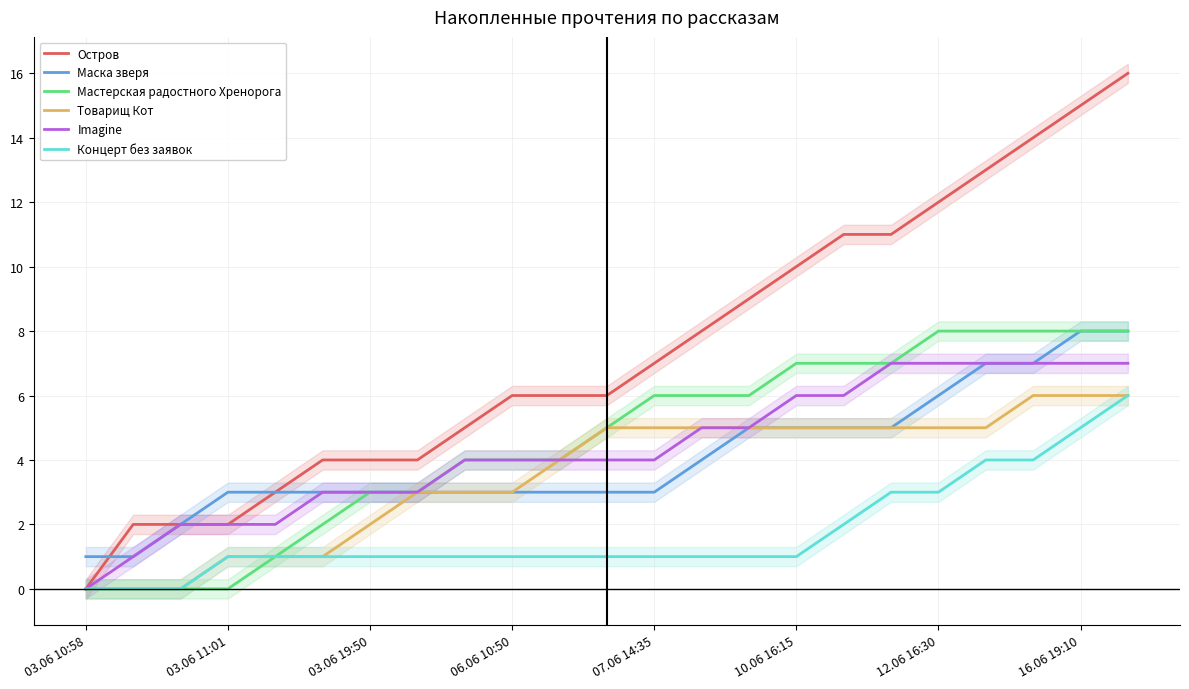

Reading left to right, transcribe all the data shown in this chart.

Остров: 0	2	2	2	3	4	4	4	5	6	6	6	7	8	9	10	11	11	12	13	14	15	16
Маска зверя: 1	1	2	3	3	3	3	3	3	3	3	3	3	4	5	5	5	5	6	7	7	8	8
Мастерская радостного Хренорога: 0	0	0	0	1	2	3	3	4	4	4	5	6	6	6	7	7	7	8	8	8	8	8
Товарищ Кот: 0	0	0	1	1	1	2	3	3	3	4	5	5	5	5	5	5	5	5	5	6	6	6
Imagine: 0	1	2	2	2	3	3	3	4	4	4	4	4	5	5	6	6	7	7	7	7	7	7
Концерт без заявок: 0	0	0	1	1	1	1	1	1	1	1	1	1	1	1	1	2	3	3	4	4	5	6